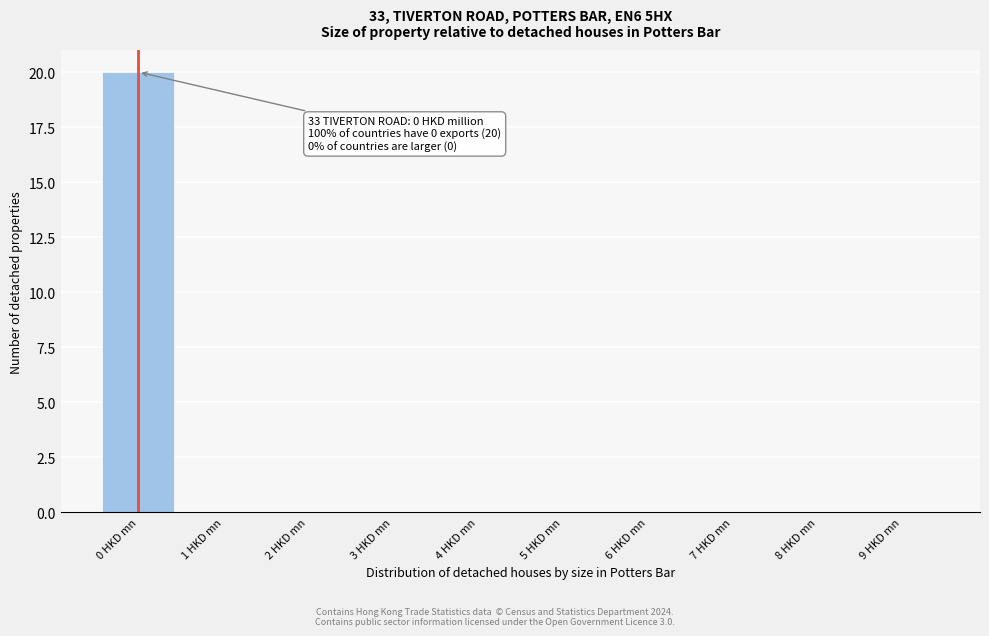

Over which range of the x-axis is the bar tallest?

-0.5 to 0.5